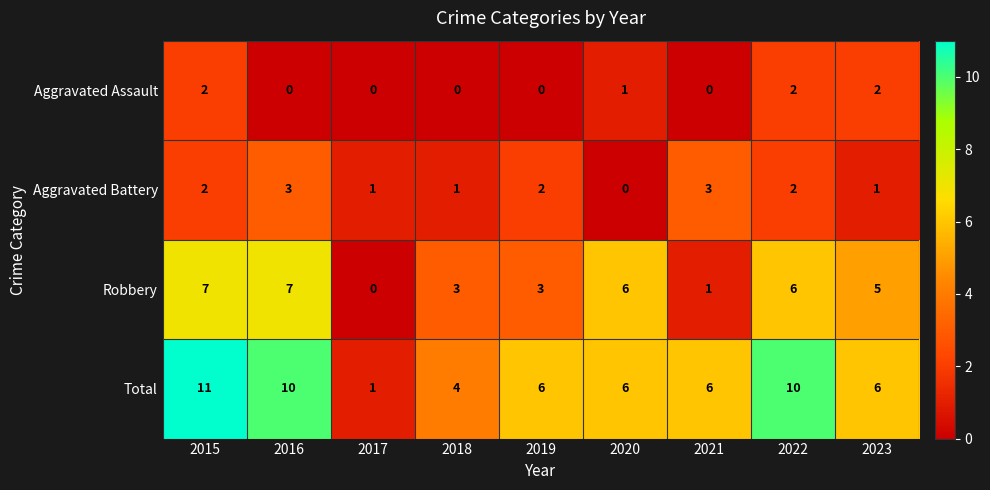

At which label does Total first exceed 6?

2015